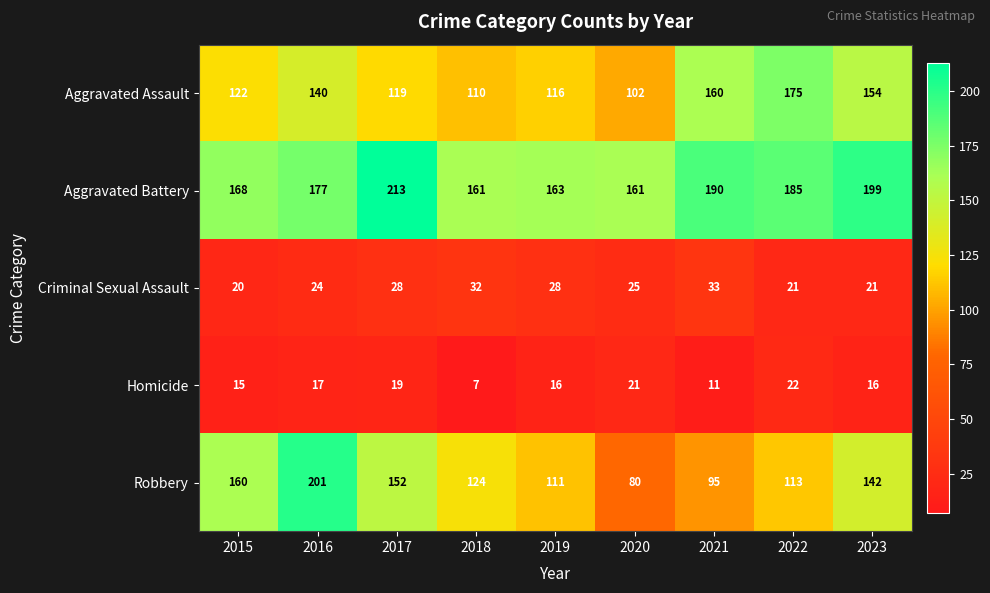

Rank the series by their maximum value, from highest to lowest.

Aggravated Battery, Robbery, Aggravated Assault, Criminal Sexual Assault, Homicide